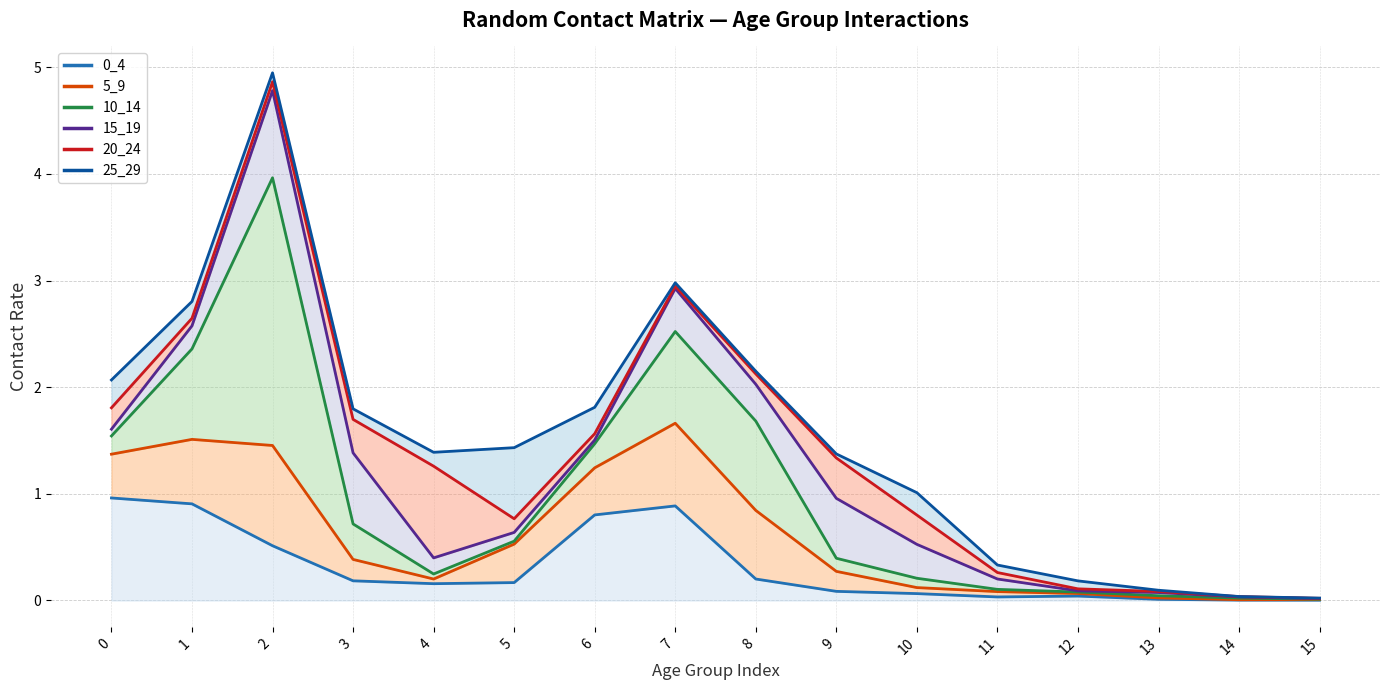

Which series has the largest range (max minus min)?

10_14